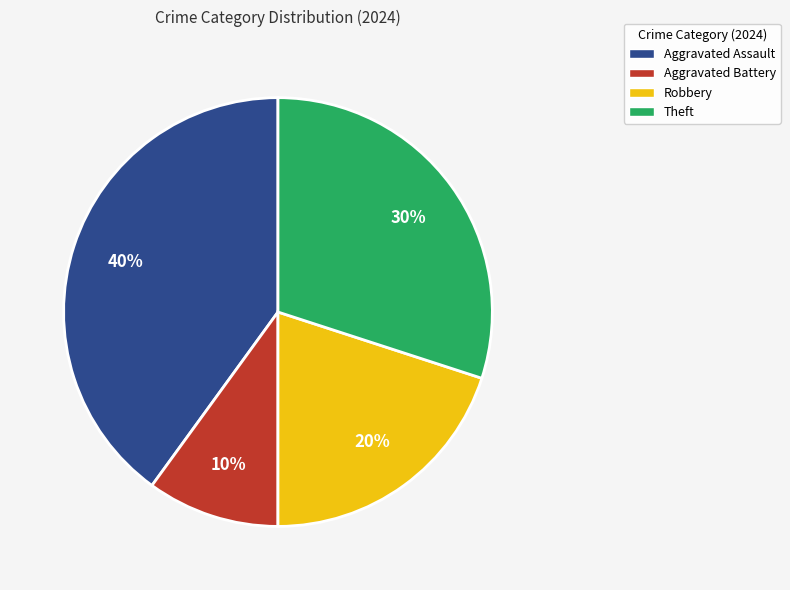

Is there any slice that represents more than half of the pie?

No